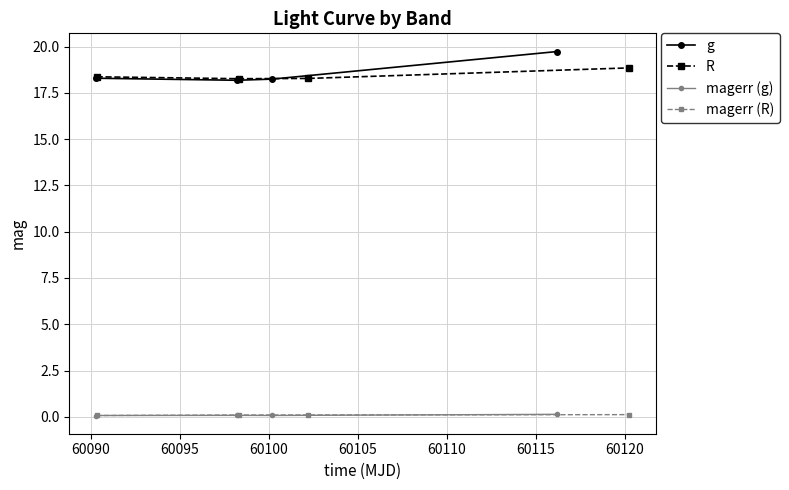

What is the lowest value of the R series?

18.3